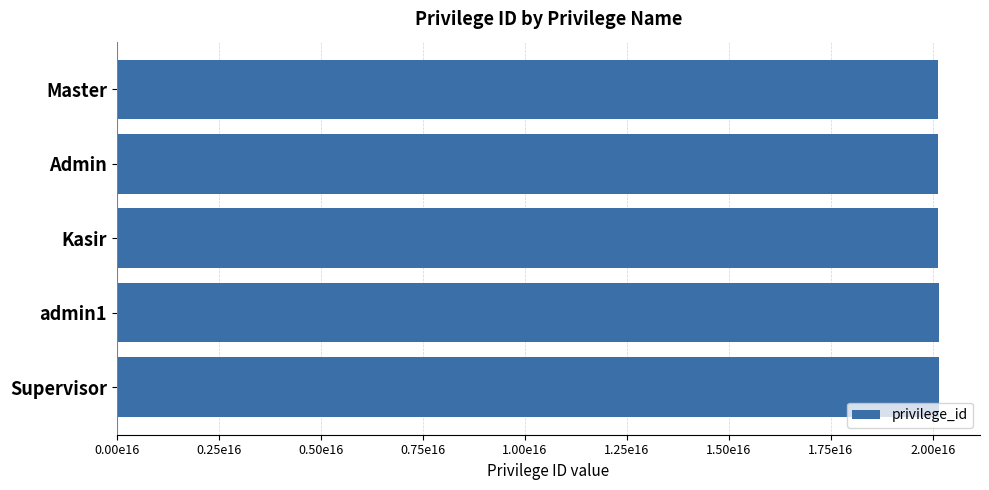

Does the chart contain any negative values?

No